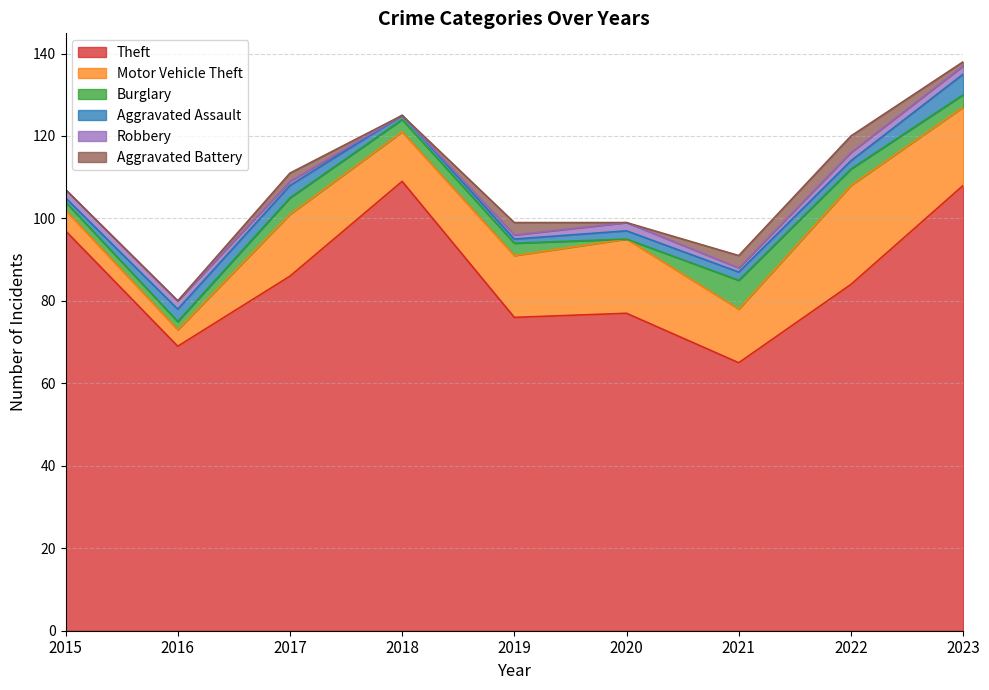

What is the difference between the maximum and second lowest values in the Burglary series?

5